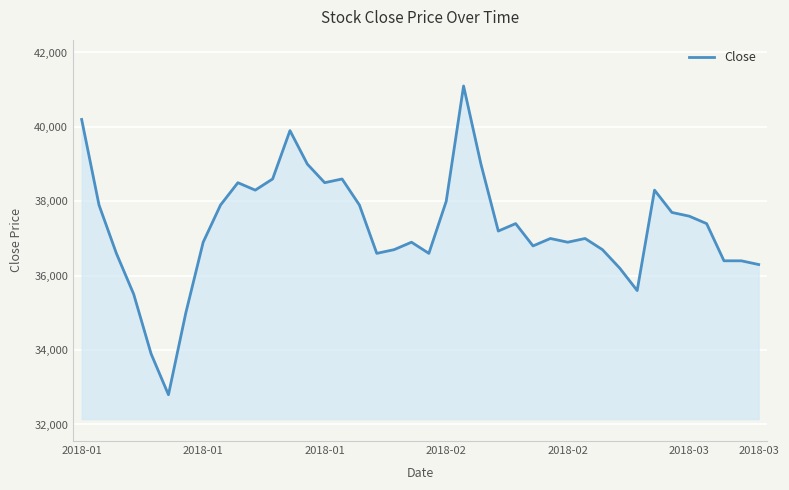

What is the smallest value displayed?

32800